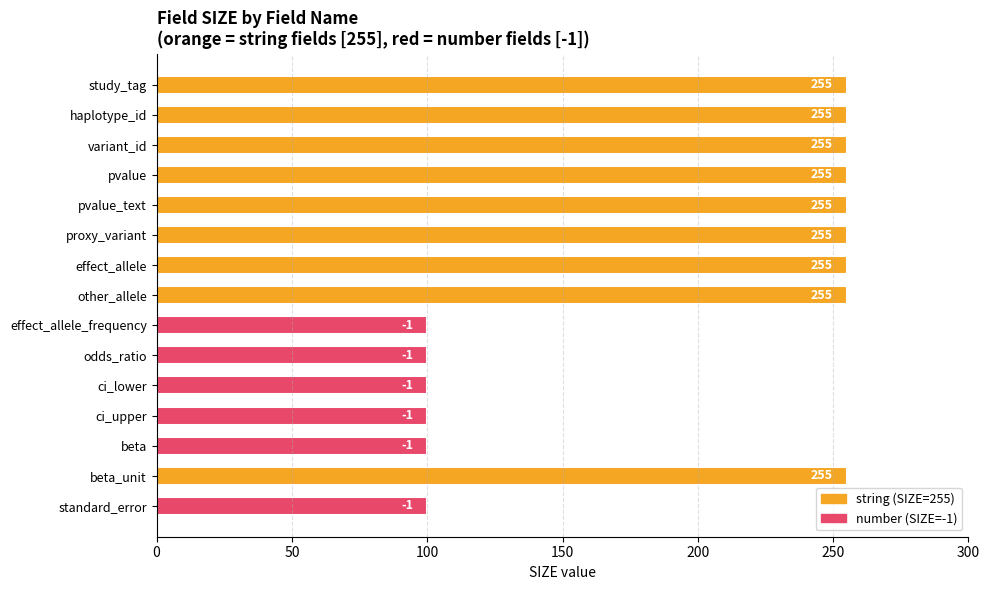

What is the change in value from effect_allele to effect_allele_frequency?

-155